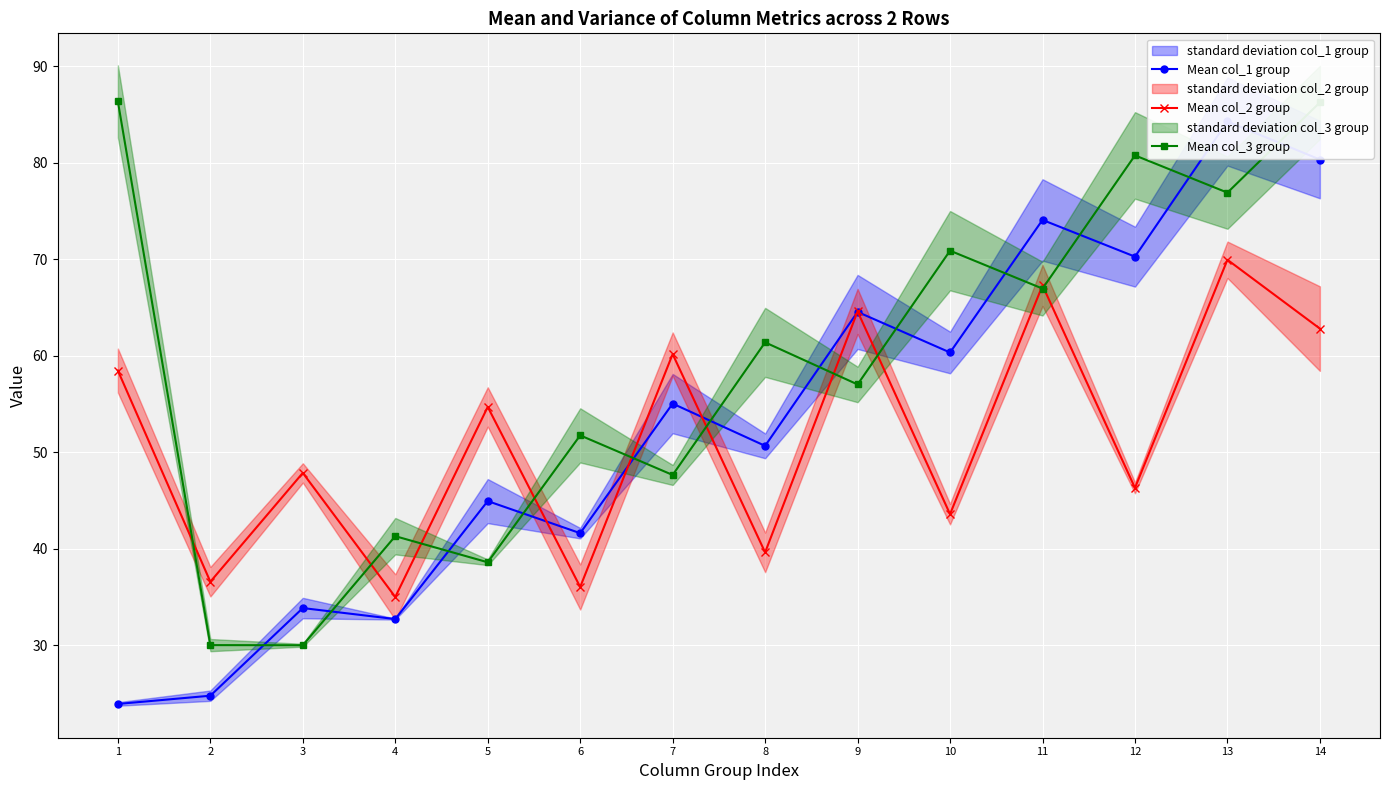

List the series in order of their overall mean, lowest first.

Mean col_2 group, Mean col_1 group, Mean col_3 group